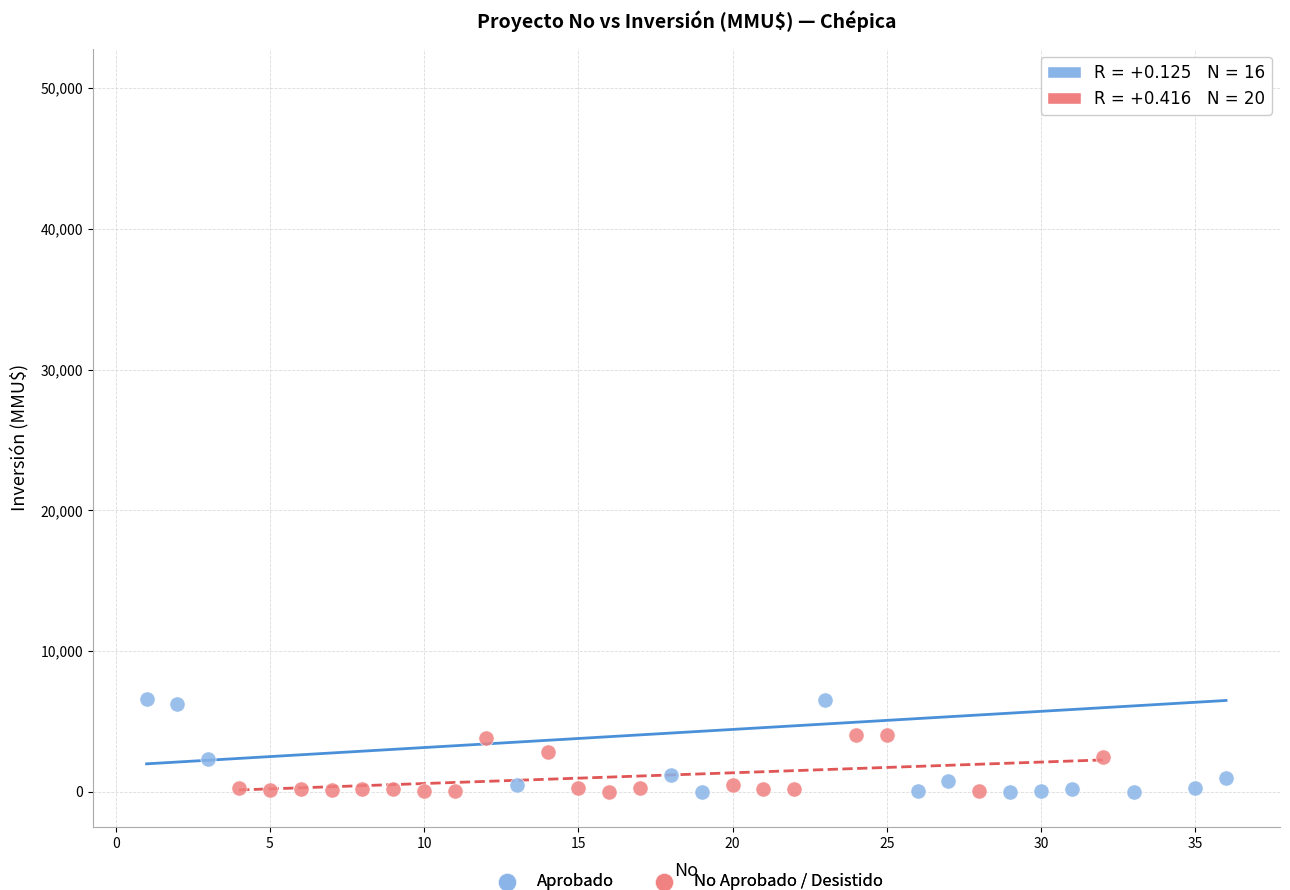

Which series has the largest Y range (max minus min)?

Aprobado